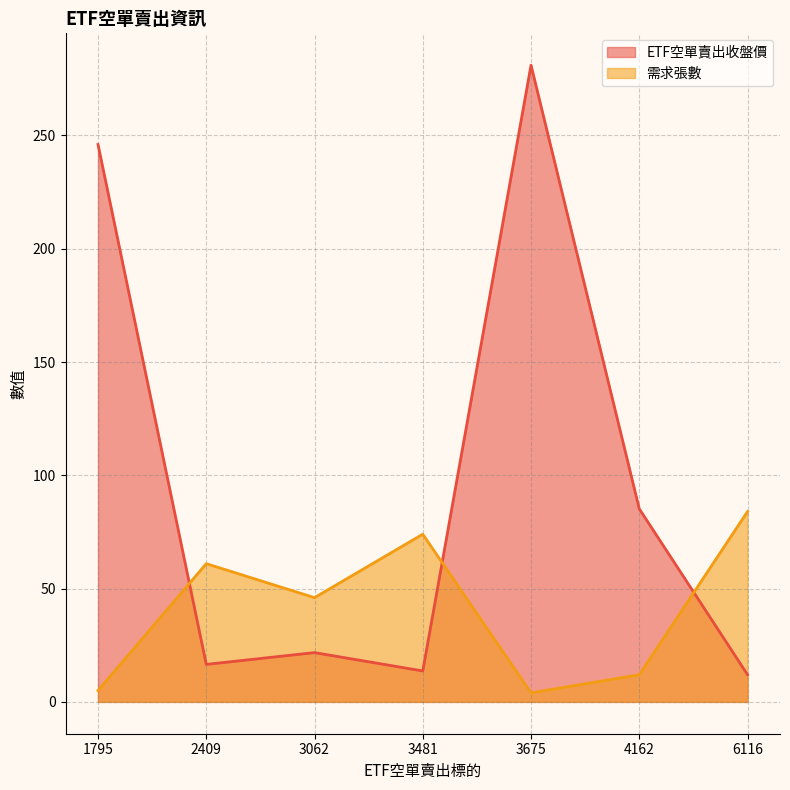

What is the difference between the second highest and minimum values in the 需求張數 series?

70.0